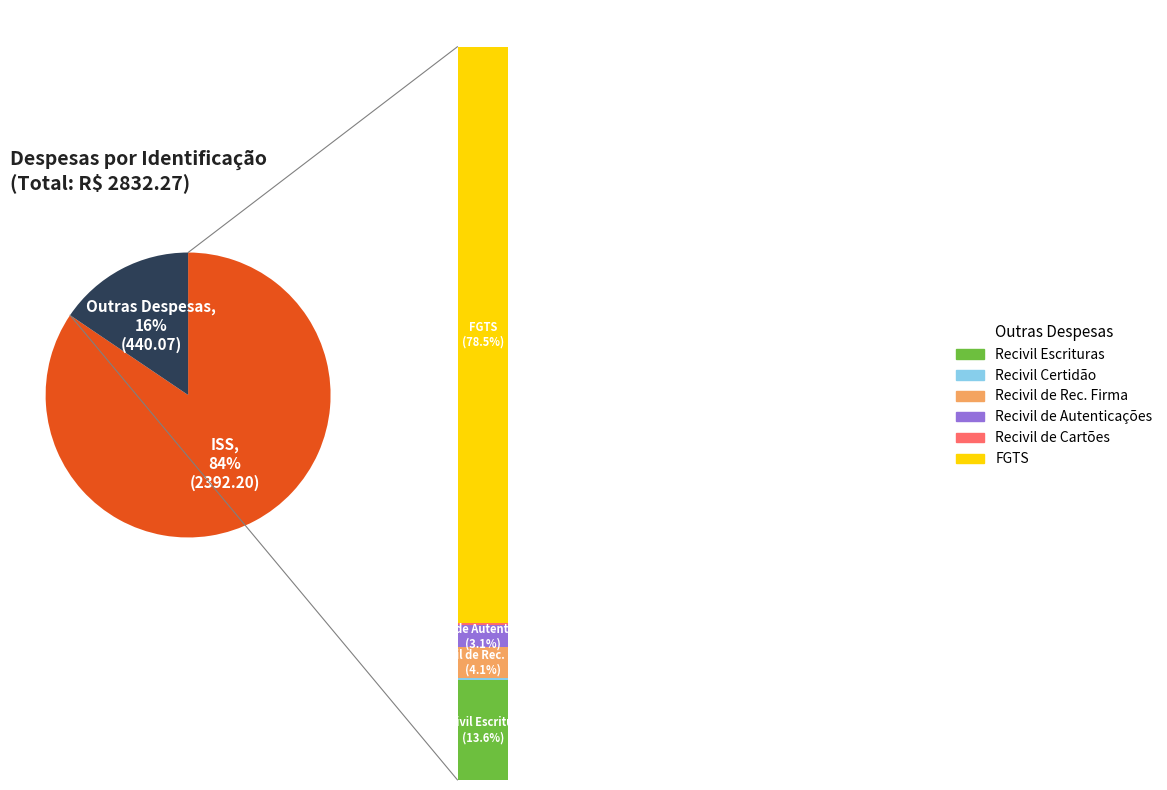

True or false: Recivil Escrituras accounts for 2% of the total.

True